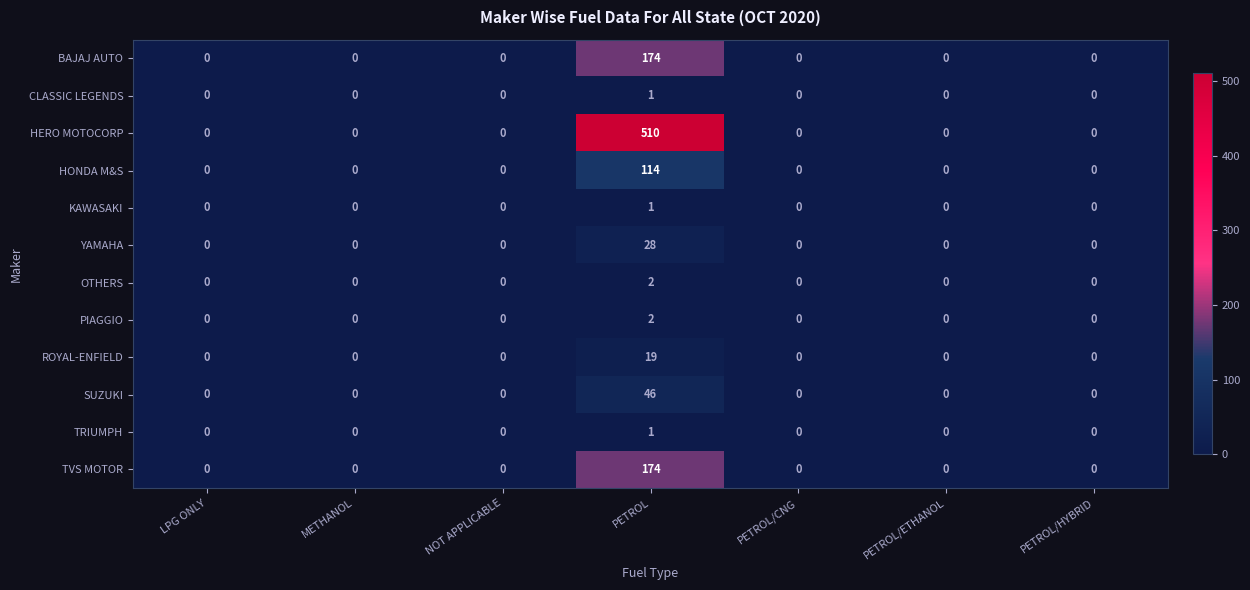

Between PETROL and PETROL/HYBRID, which series saw the biggest shift?

HERO MOTOCORP